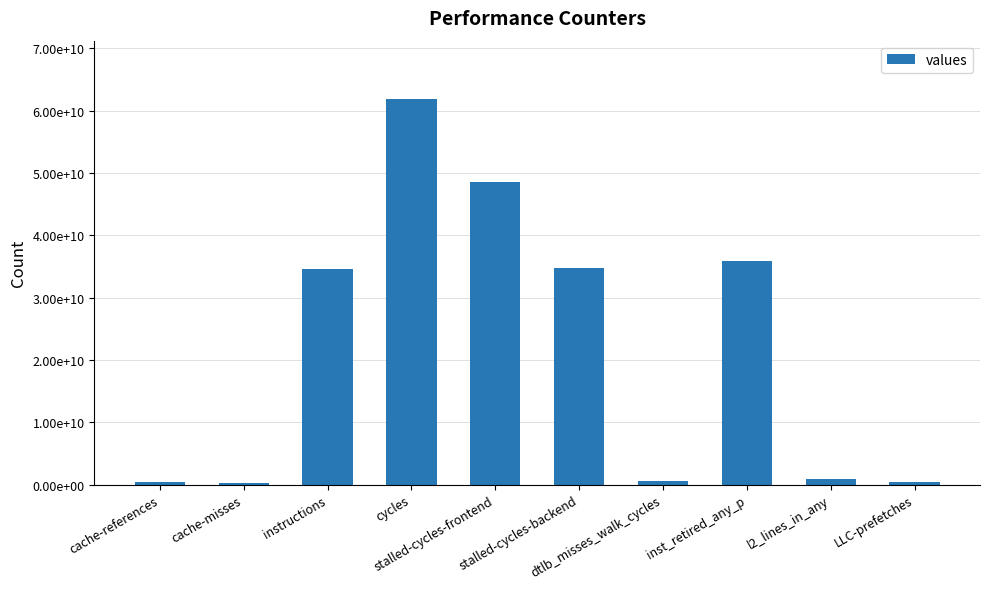

The value at dtlb_misses_walk_cycles is 241762874. True or false?

False